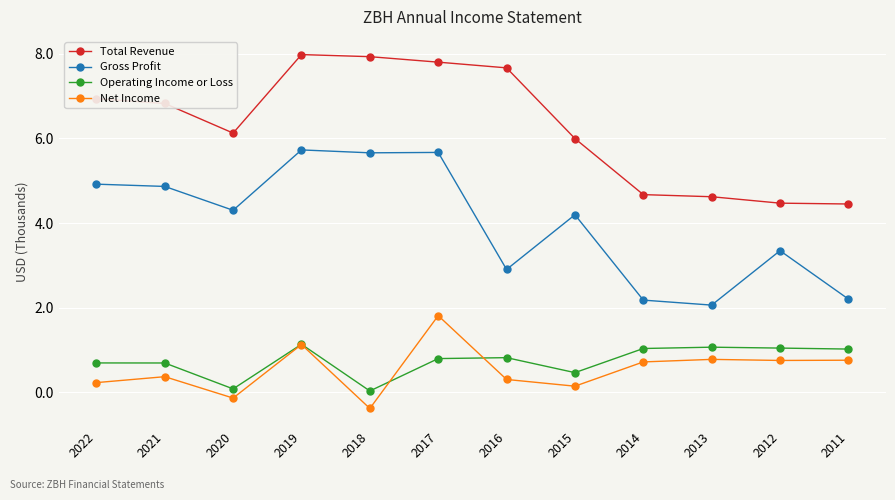

Which series has the largest total across all categories?

Total Revenue